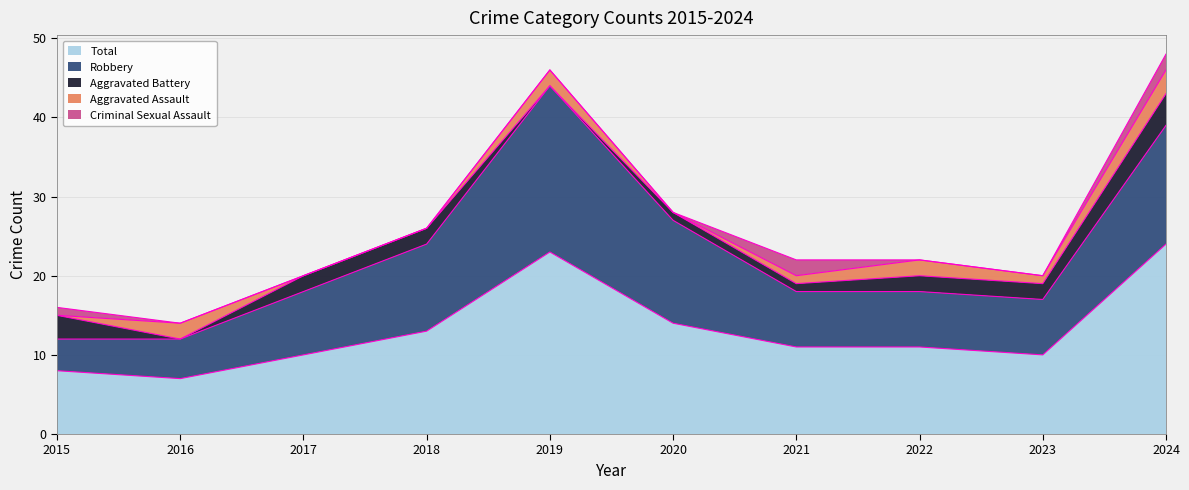

Between 2024 and 2021, which is larger?

2024